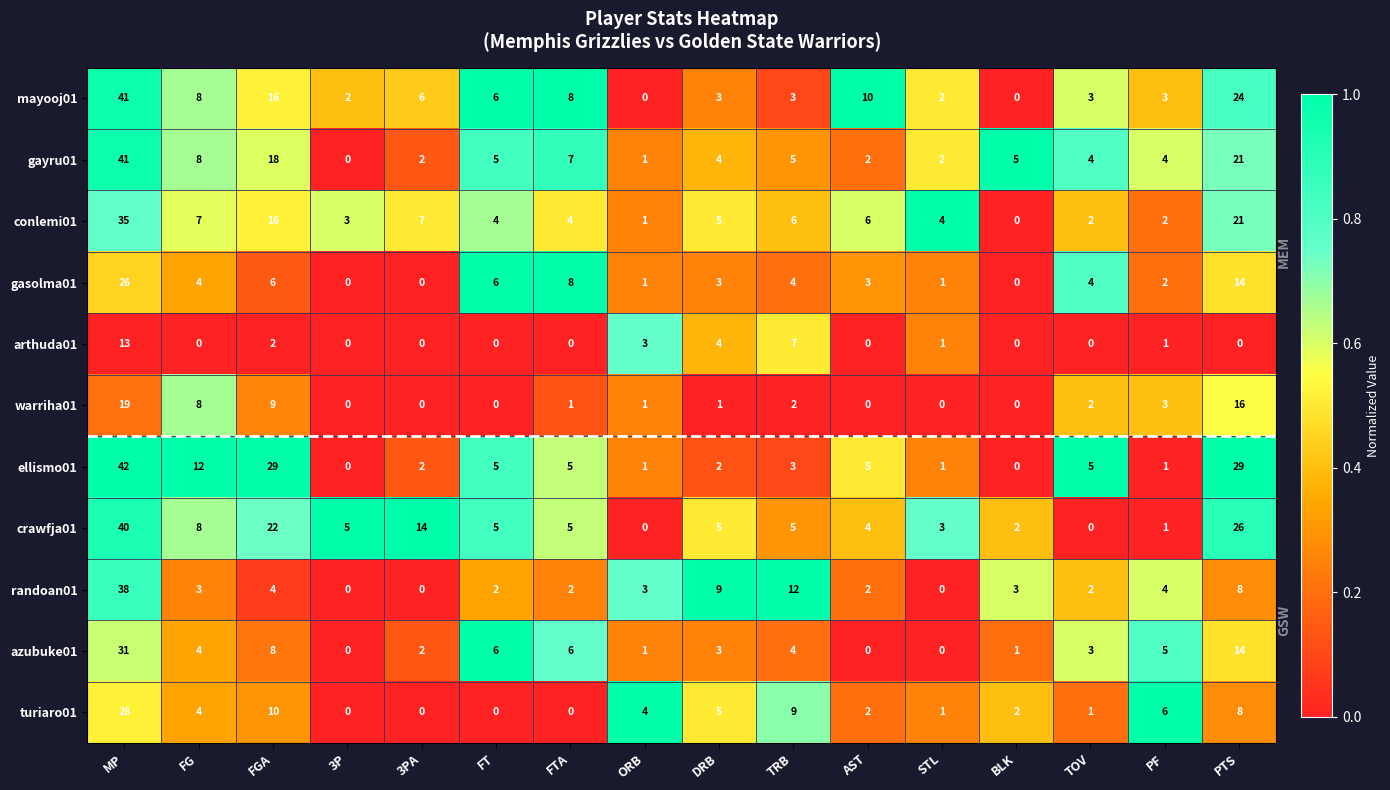

What is the total value across all series at FG?

66